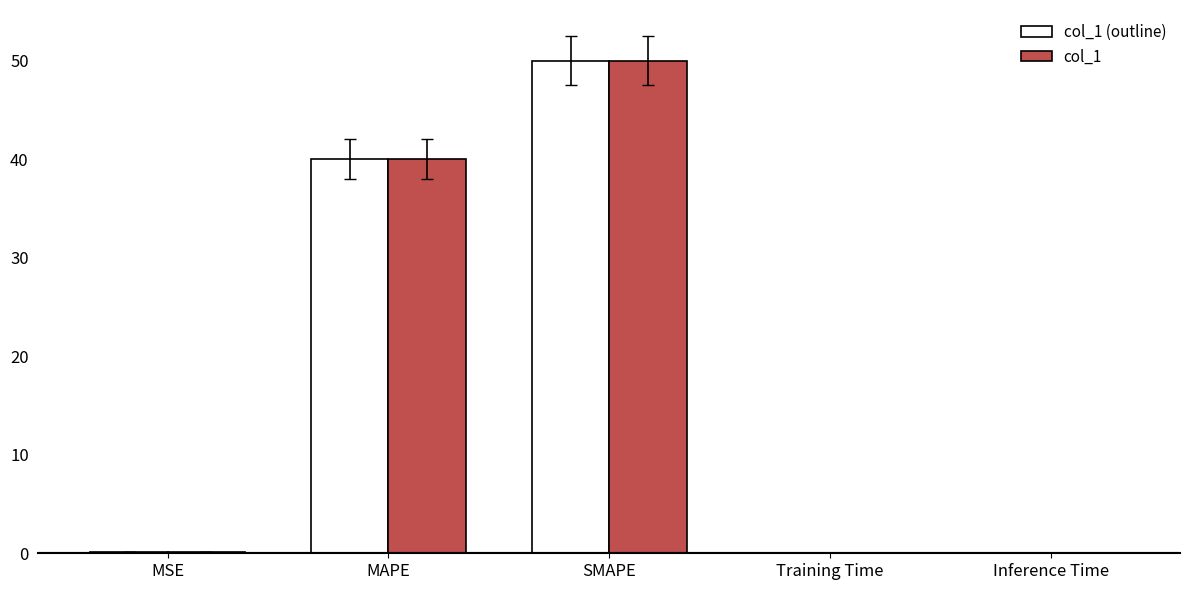

What is the sum of the col_1 values at MAPE and Training Time?

40.0